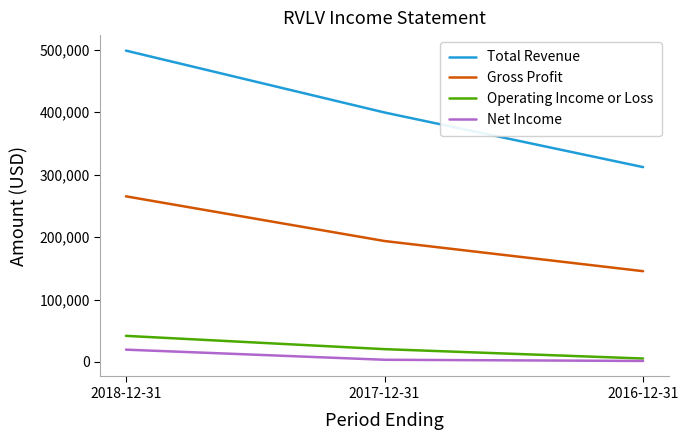

How many lines are shown in the chart?

4